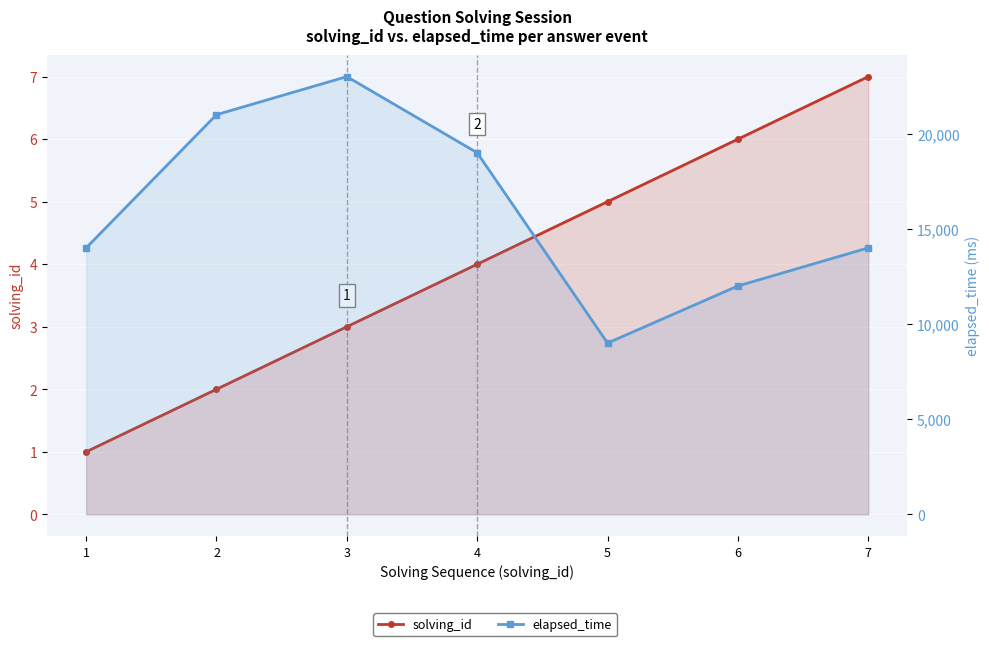

Count the number of categories in the chart.

7